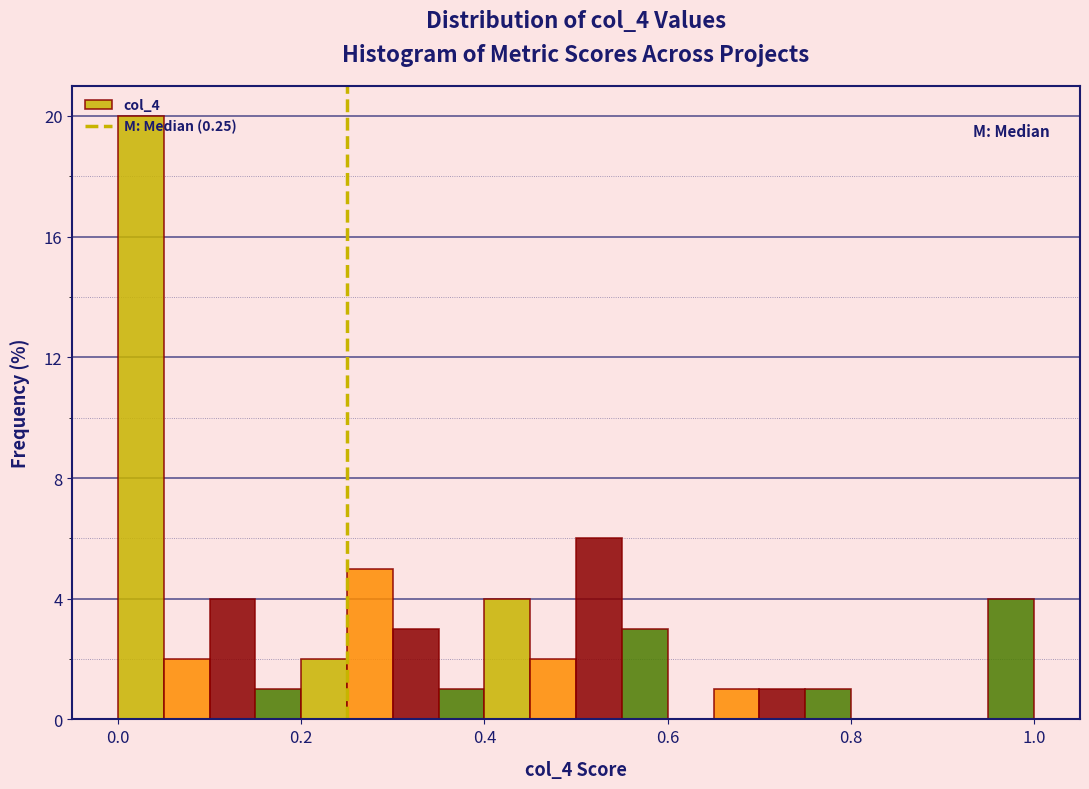

Read against the x-axis, roughly where is the centre of the tallest bar?

0.02